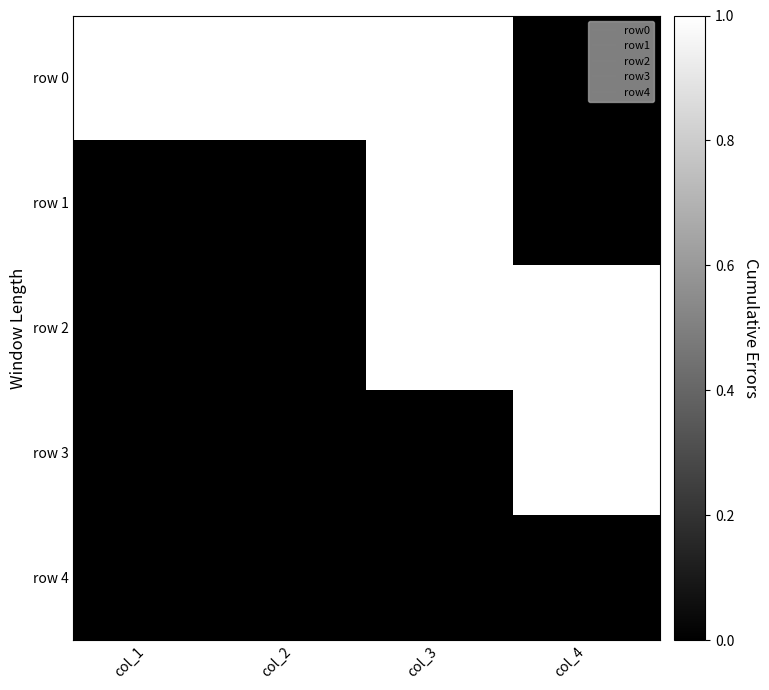

At which category does the chart reach its peak across all series?

col_1